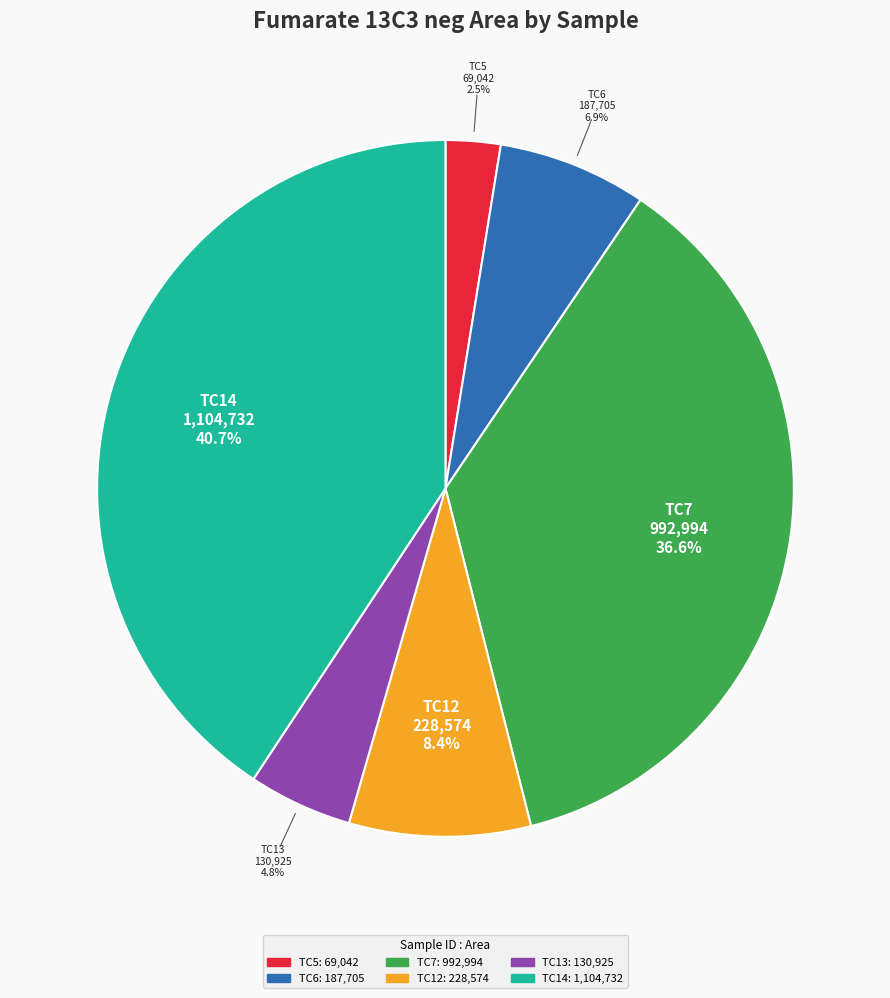

Which category has the biggest portion of the pie?

TC14